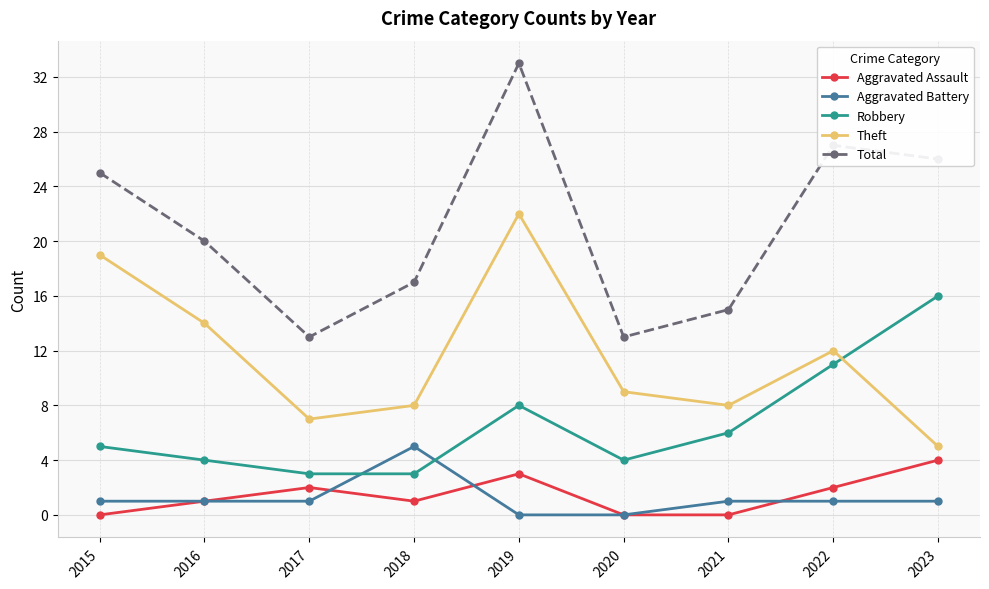

What is the difference between the maximum and second lowest values in the Total series?

20